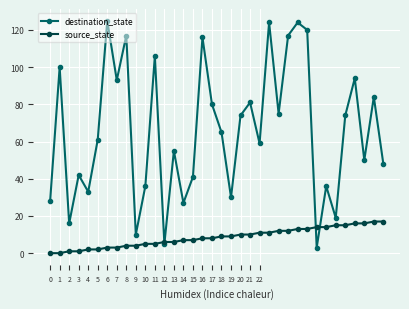

How many data points does each series have?

36